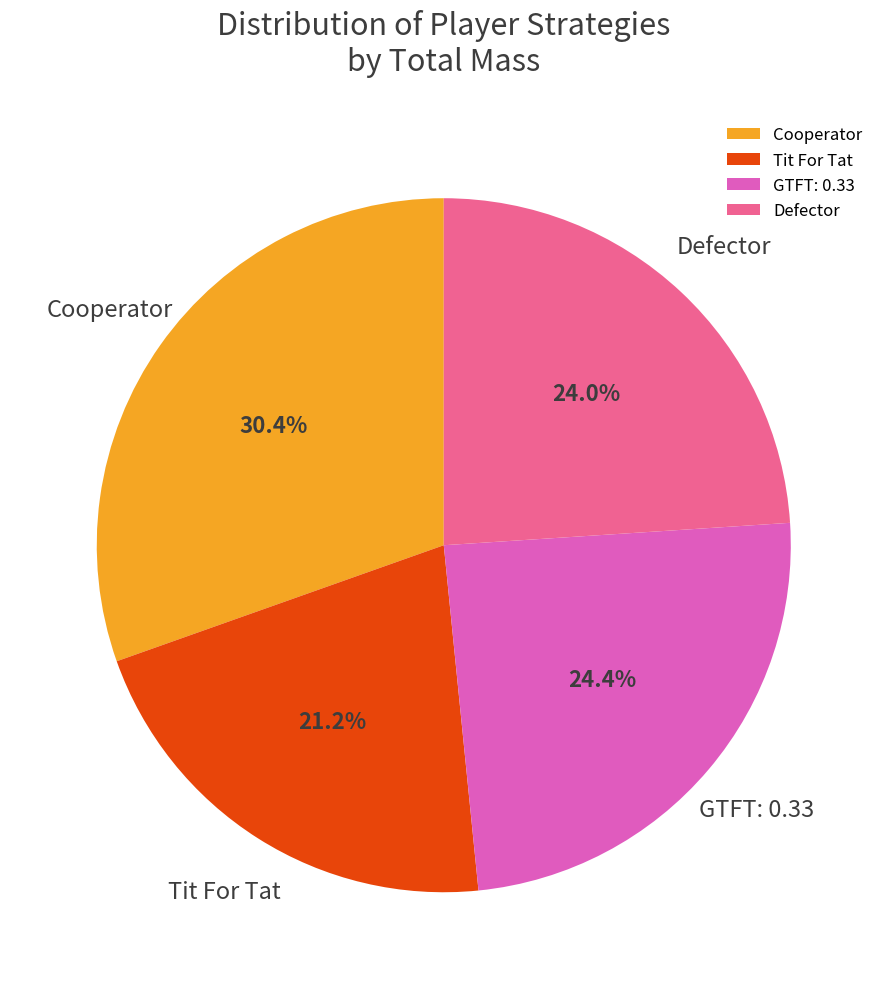

Does GTFT: 0.33 account for over 50% of the chart?

No